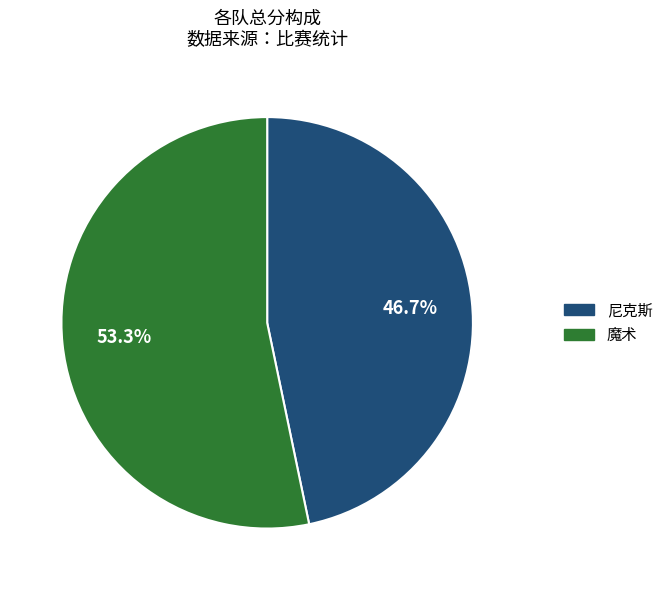

How many slices are in this pie chart?

2